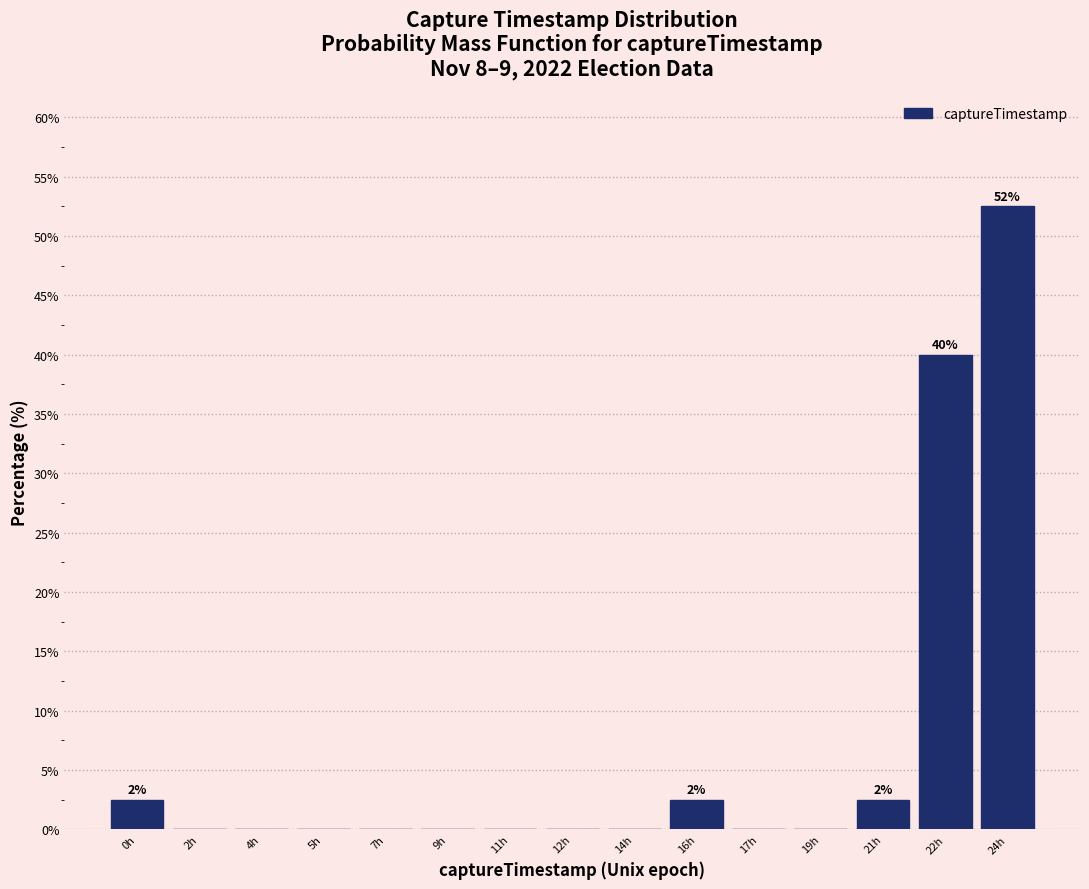

Reading right to left, list all the values displayed in this chart.

24h=52.5	22h=40.0	21h=2.5	19h=0.0	17h=0.0	16h=2.5	14h=0.0	12h=0.0	11h=0.0	9h=0.0	7h=0.0	5h=0.0	4h=0.0	2h=0.0	0h=2.5